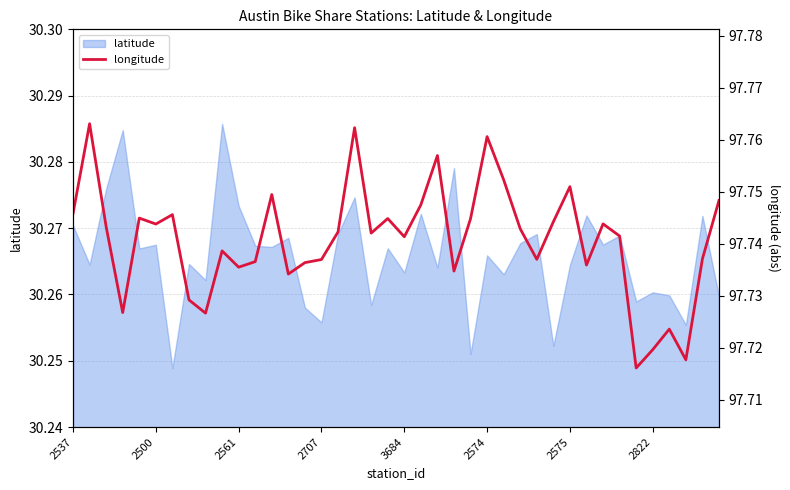

The chart shows a value of 9.0 at 36. True or false?

False